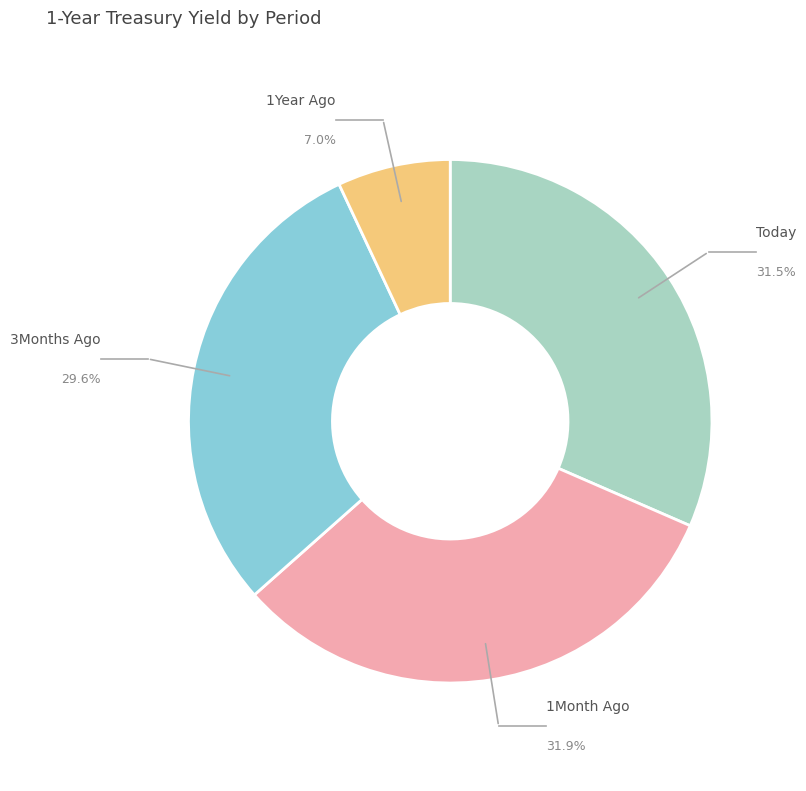

How many segments does this pie chart have?

4